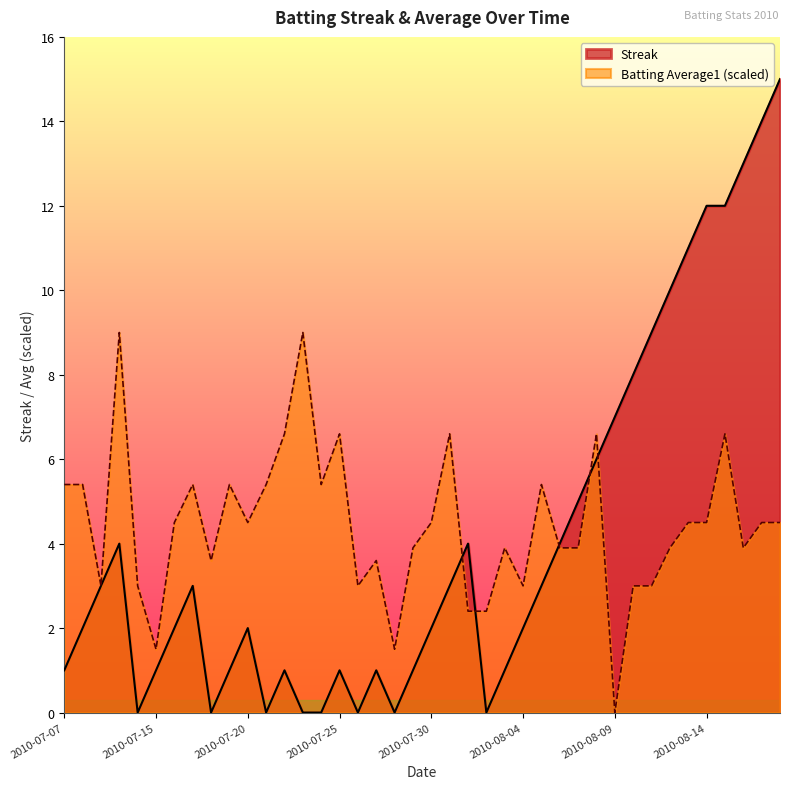

How many lines are shown in the chart?

2